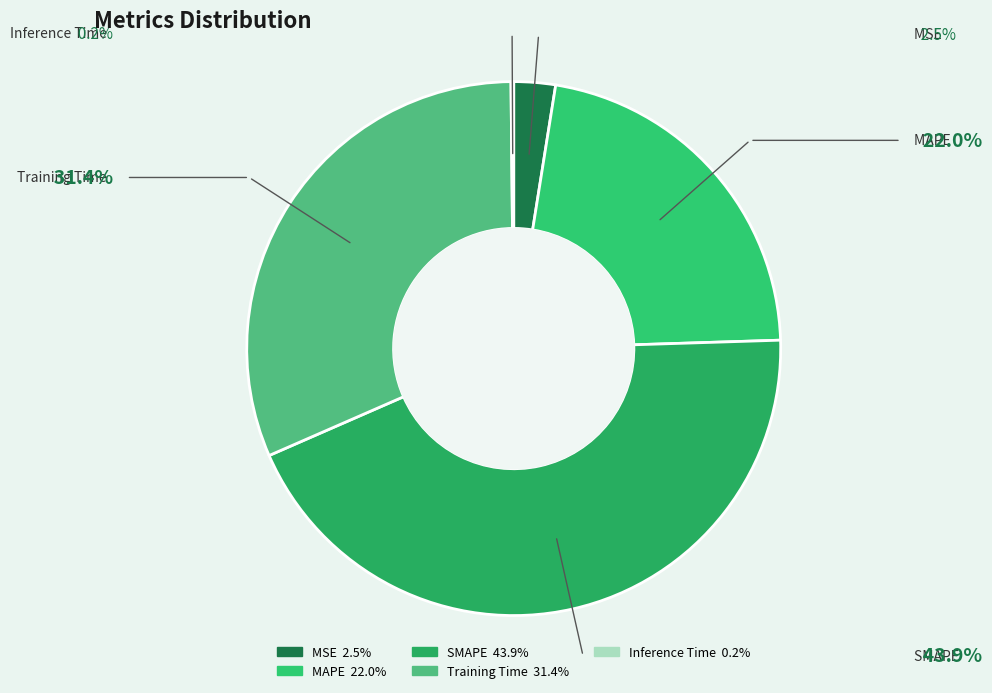

Is the sum of SMAPE and Training Time greater than half?

Yes